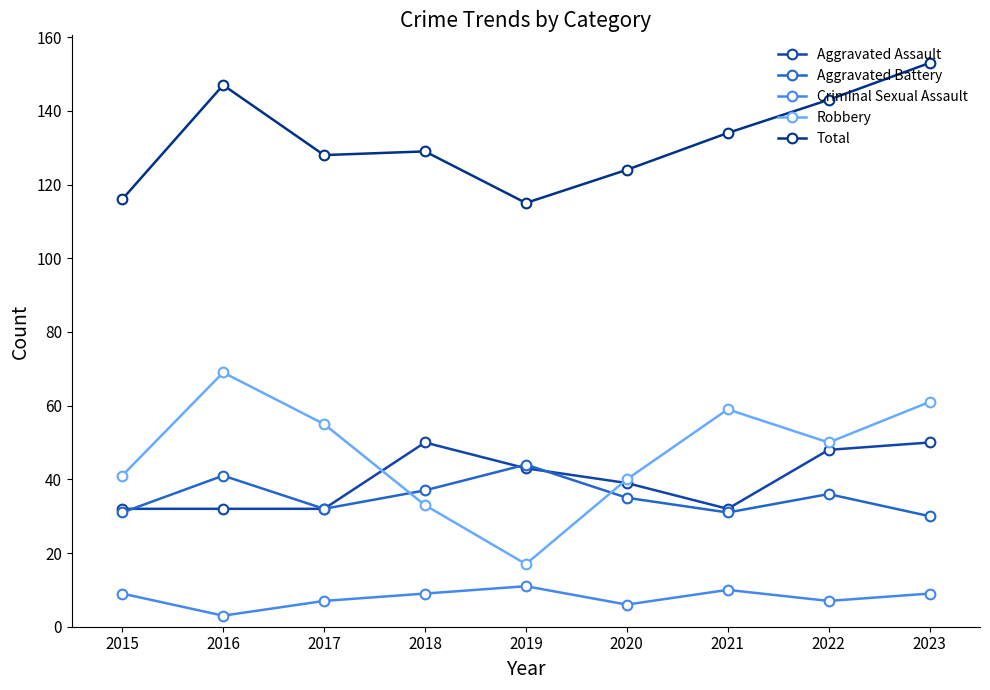

Is it true that Robbery equals 22 at 2022?

False